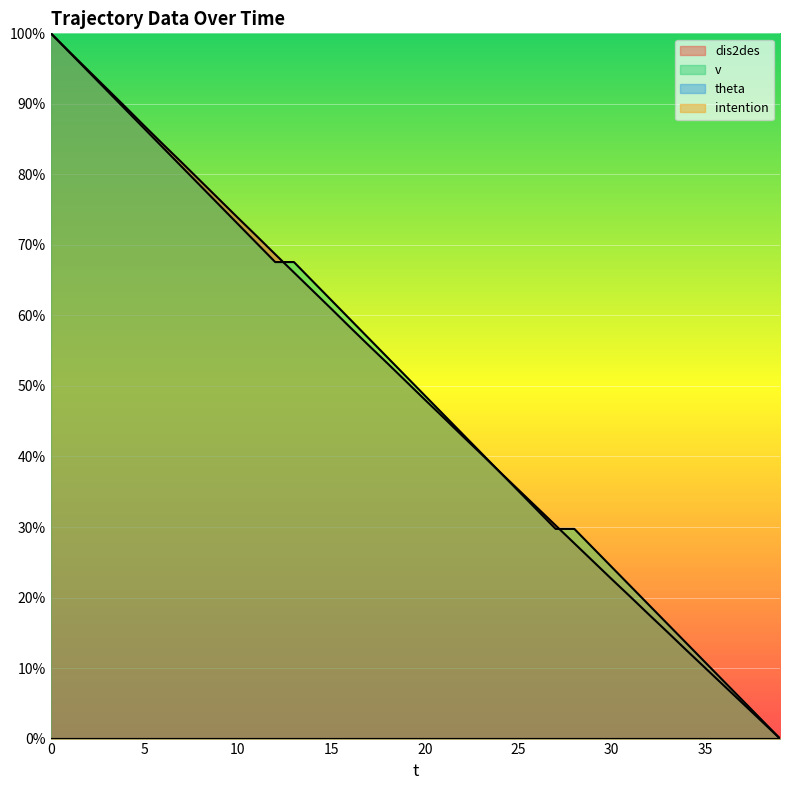

What is the difference between the v values at 30 and 18?

29.7